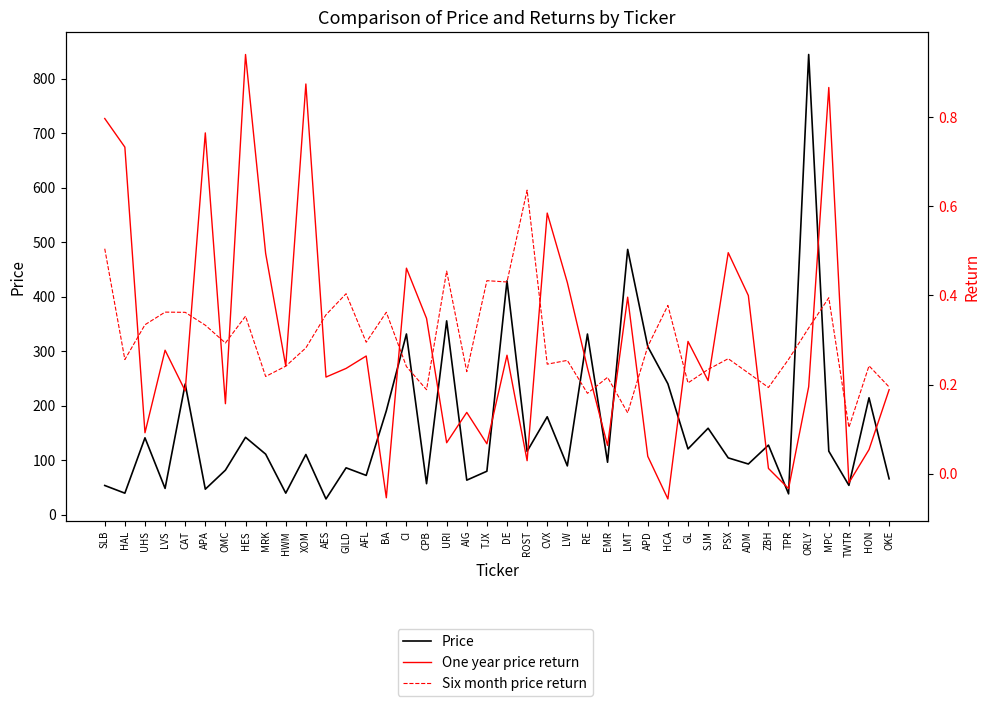

Where is the first local maximum for Six month price return?

LVS